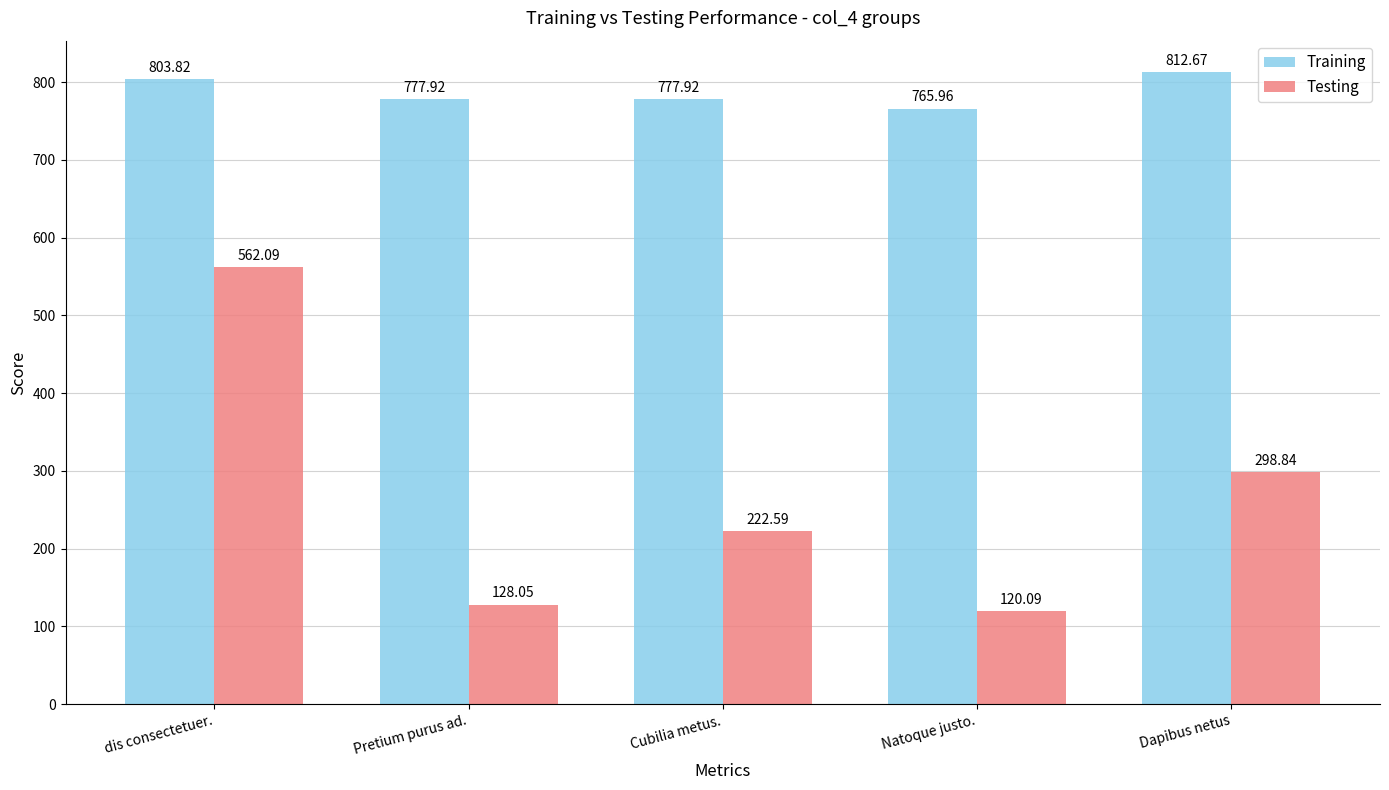

At which label does Testing first exceed 222?

dis consectetuer.